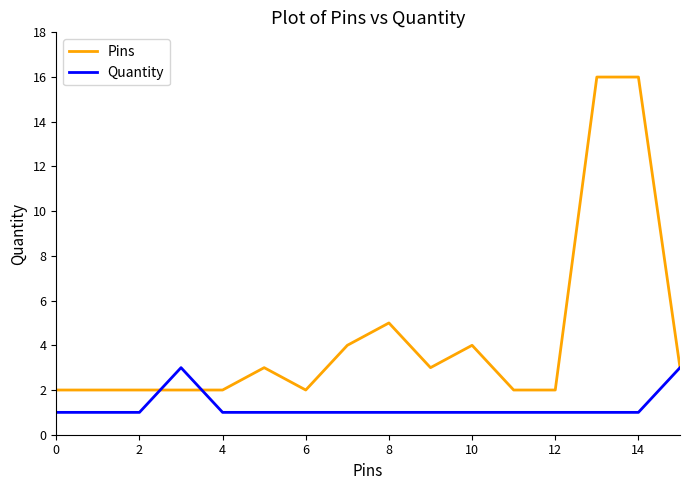

Which series has the widest spread of values?

Pins